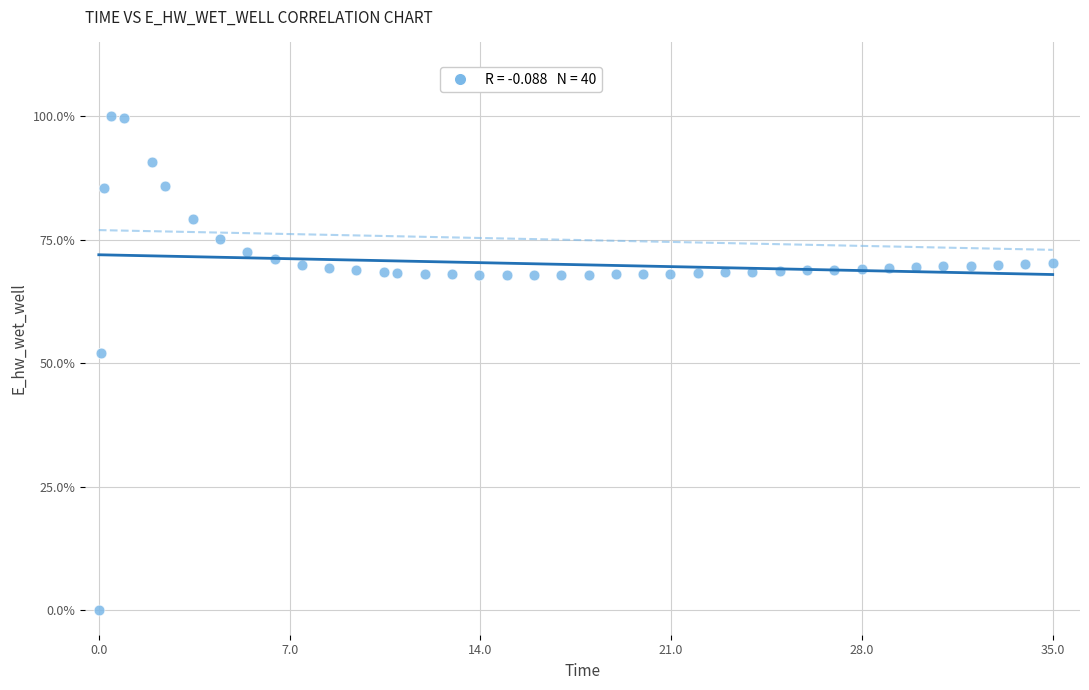

What Y value in the scatter plot is closest to 50?

52.2